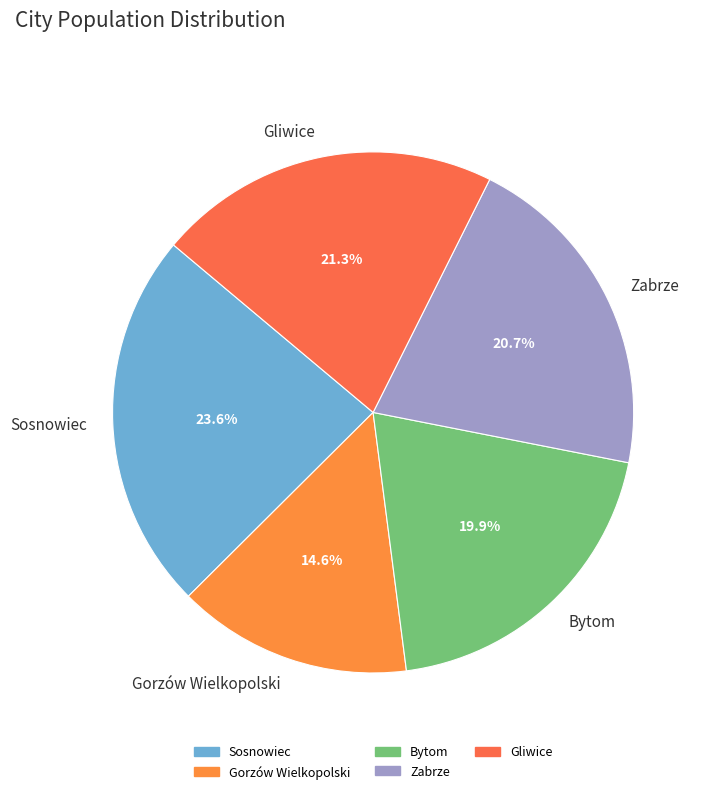

Which has a higher value, Bytom or Sosnowiec?

Sosnowiec